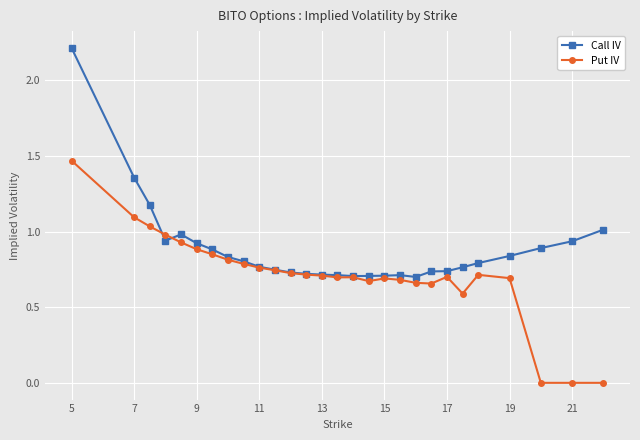

In Call IV, how many points are lower than both neighbors (excluding endpoints)?

3